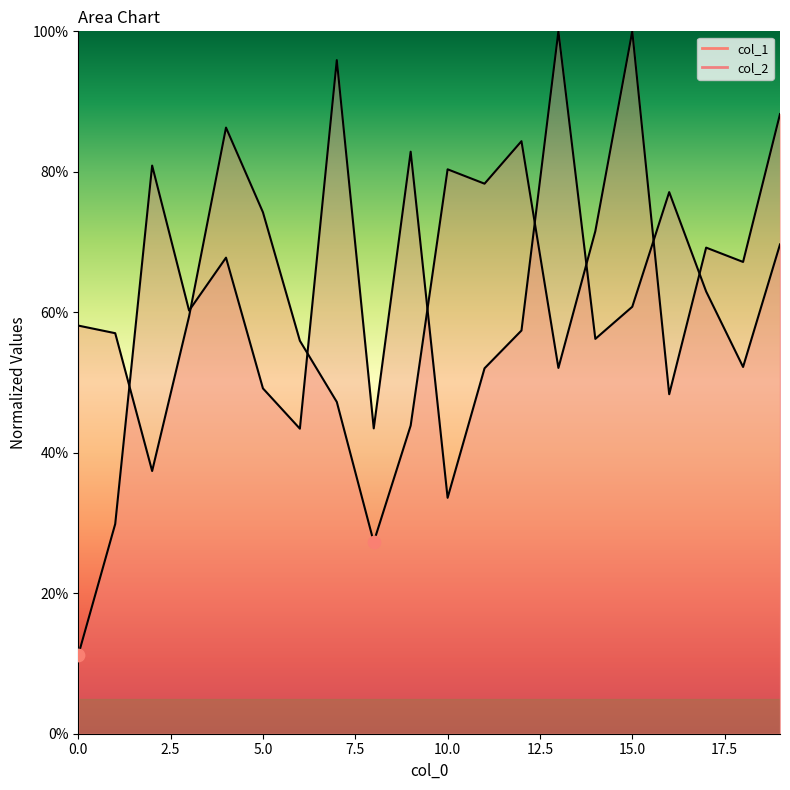

Which series contains the highest Y value?

col_1